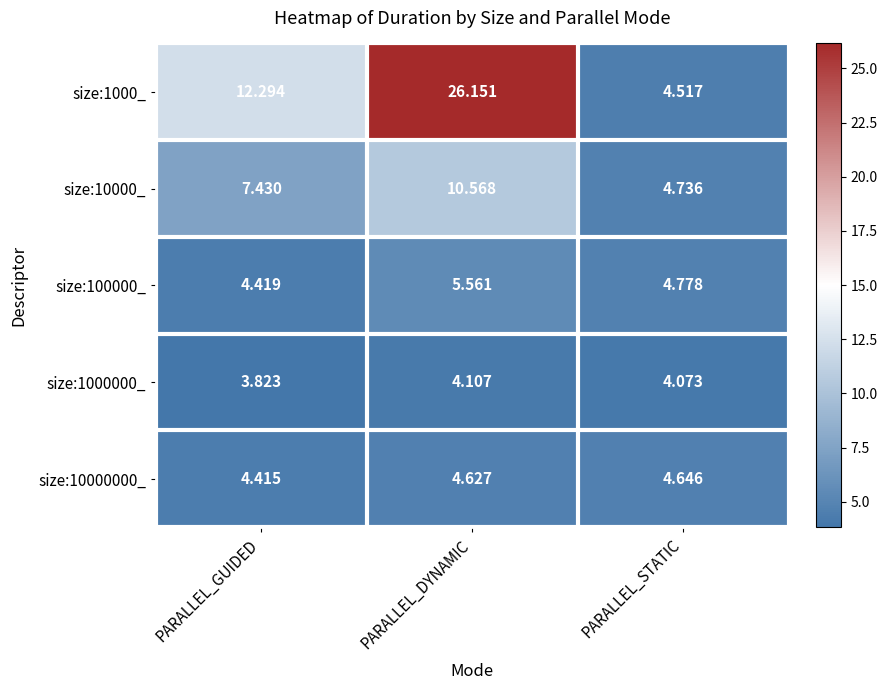

Which series has the largest total across all categories?

size:1000_